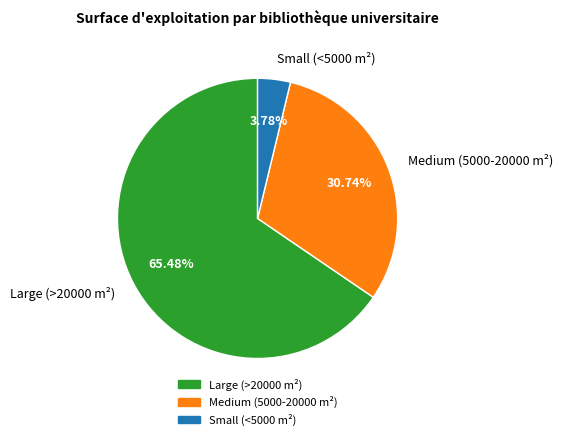

Rank the categories by value from lowest to highest.

Small (<5000 m²), Medium (5000-20000 m²), Large (>20000 m²)